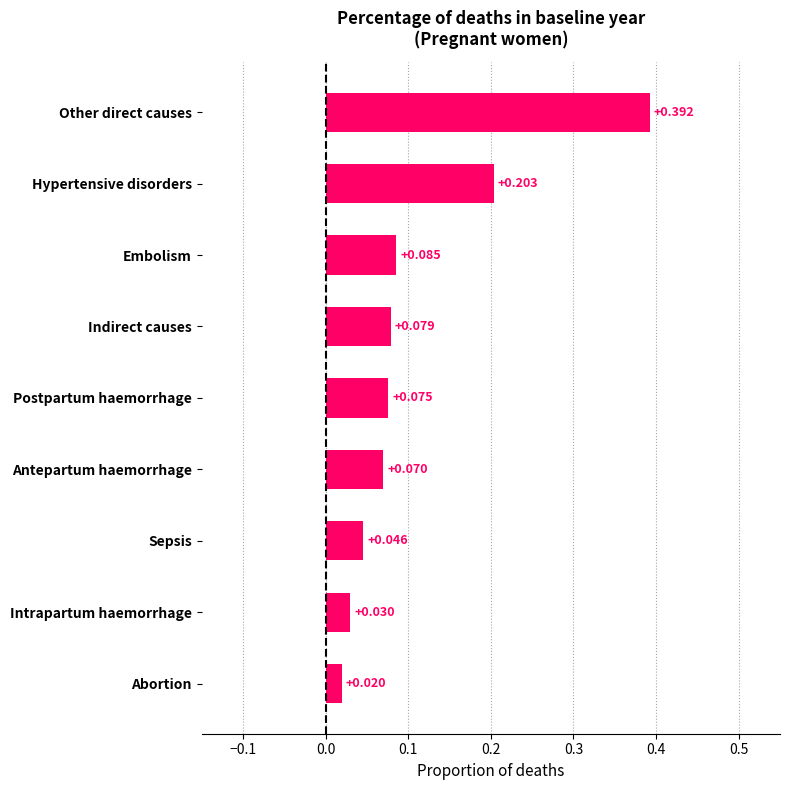

At which label is the value closest to 0?

Abortion